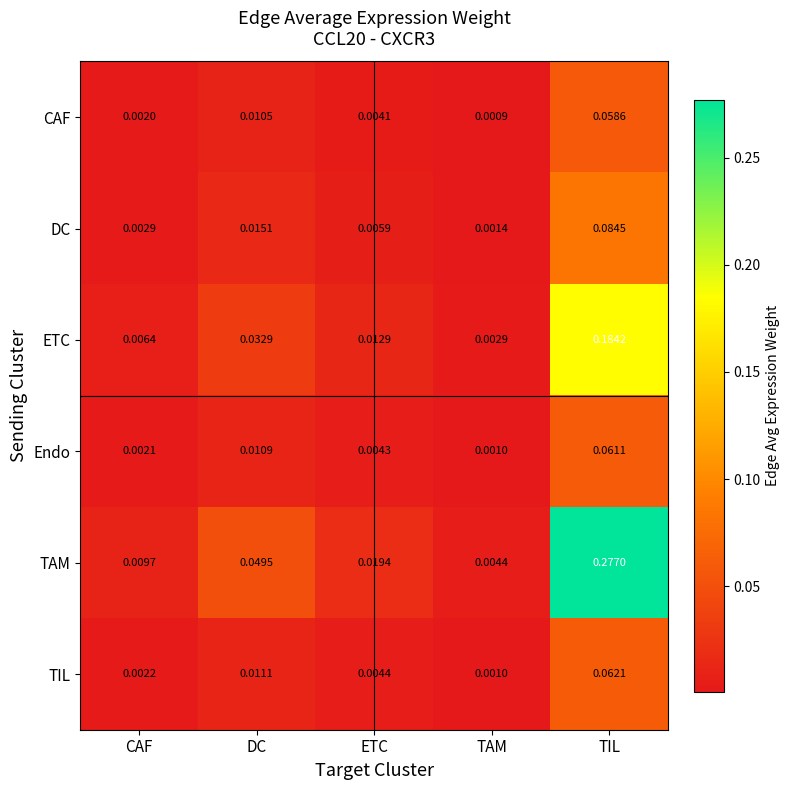

Rank the categories by TAM value from lowest to highest.

TAM, CAF, ETC, DC, TIL